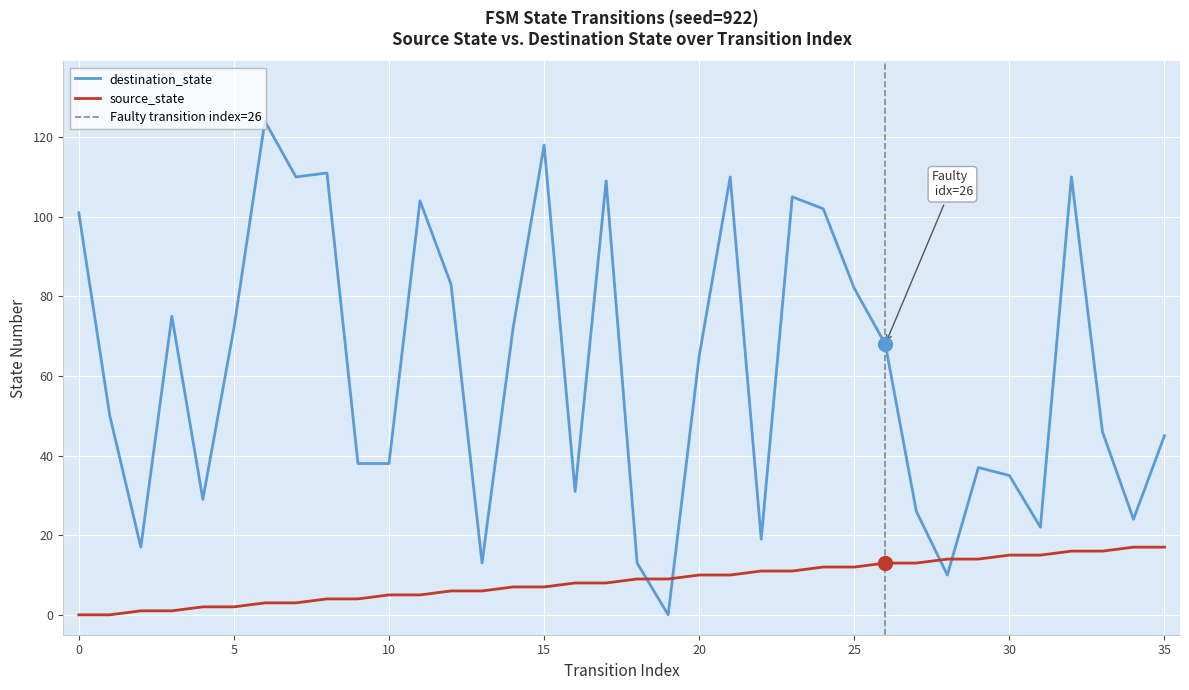

True or false: source_state has more than 2 points higher than both neighbors.

False